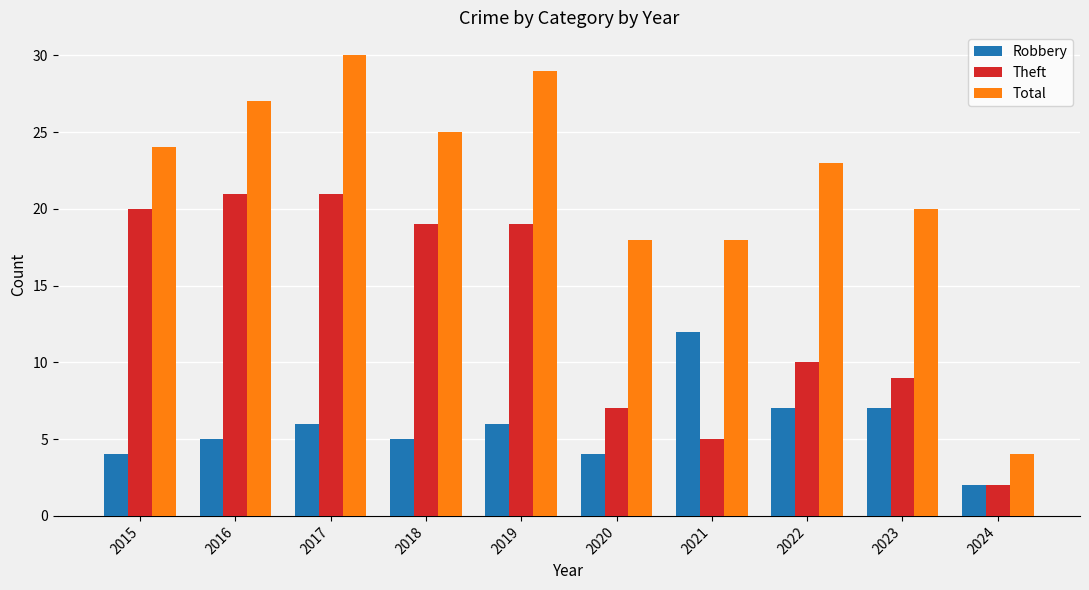

Is the value of Total at 2024 greater than the value of Robbery at 2021?

No